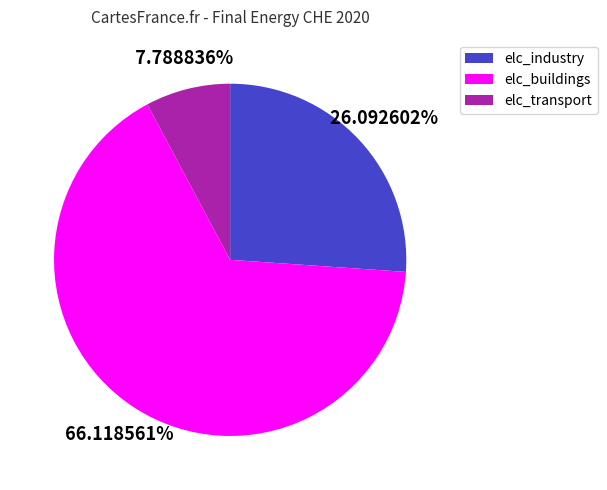

Between elc_transport and elc_buildings, which is larger?

elc_buildings